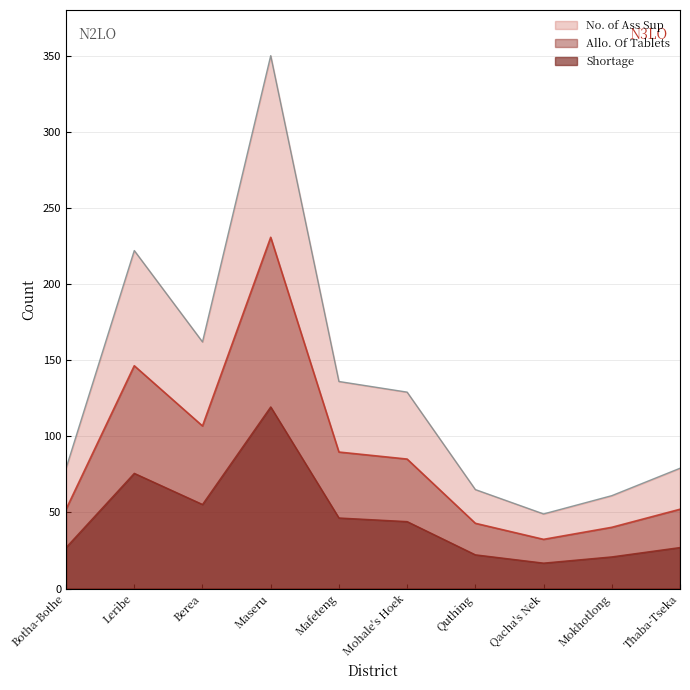

What is the total value across all series at Mohale's Hoek?

258.0